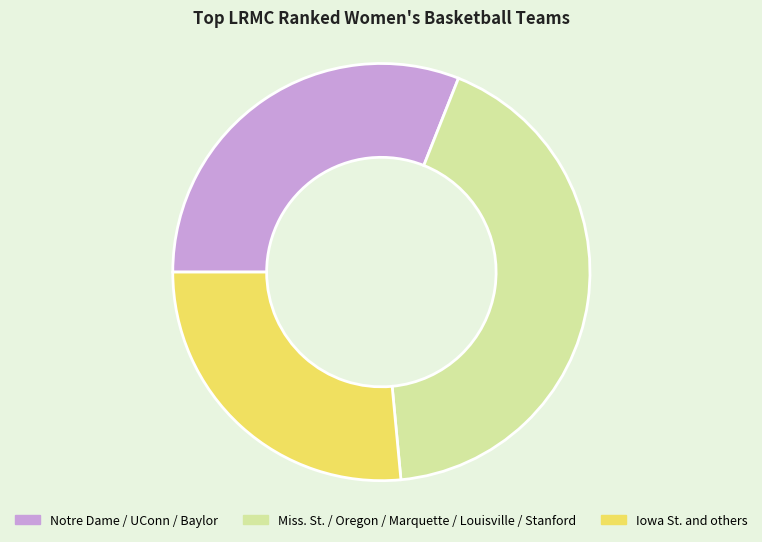

Rank the categories by value from highest to lowest.

Miss. St. / Oregon / Marquette / Louisville / Stanford, Notre Dame / UConn / Baylor, Iowa St. and others